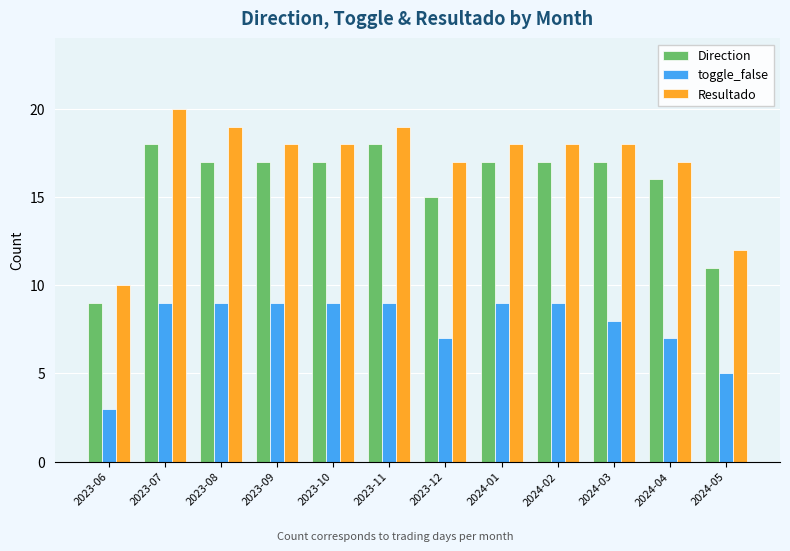

Reading right to left, list all the values displayed in this chart.

Direction: 11	16	17	17	17	15	18	17	17	17	18	9
toggle_false: 5	7	8	9	9	7	9	9	9	9	9	3
Resultado: 12	17	18	18	18	17	19	18	18	19	20	10